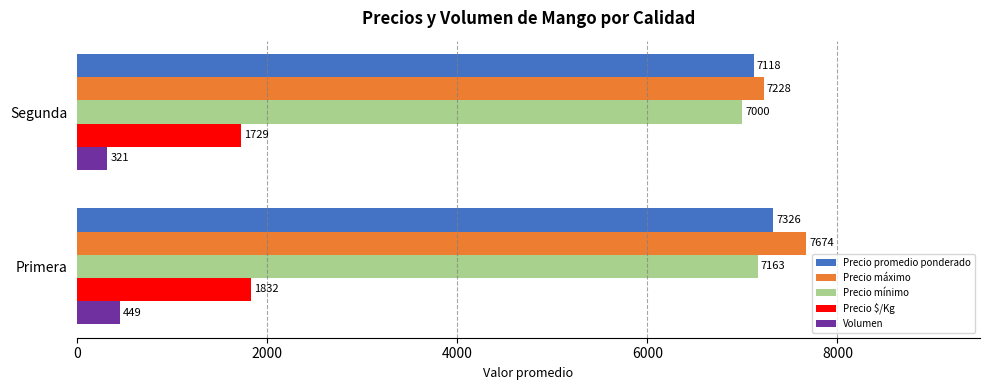

Is it true that Precio $/Kg equals 1729 at Segunda?

True